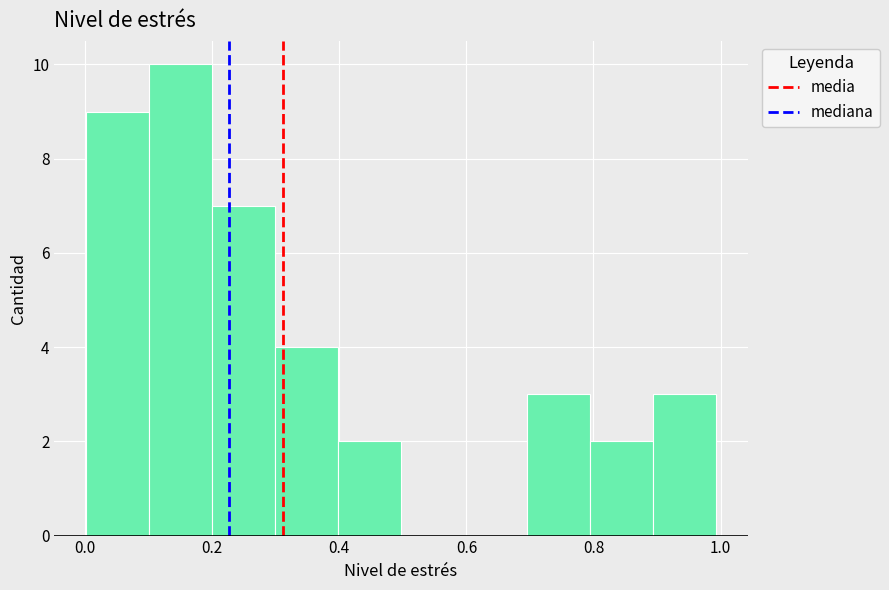

Reading left to right, transcribe this chart: for each bar, give the range it covers on the x-axis and its height. Neither the bar edges nor the heights are printed on the chart, so give them approximately, as read against the axes.

0.0 to 0.1: 9
0.1 to 0.2: 10
0.2 to 0.3: 7
0.3 to 0.4: 4
0.4 to 0.5: 2
0.5 to 0.6: 0
0.6 to 0.7: 0
0.7 to 0.8: 3
0.8 to 0.9: 2
0.9 to 1.0: 3